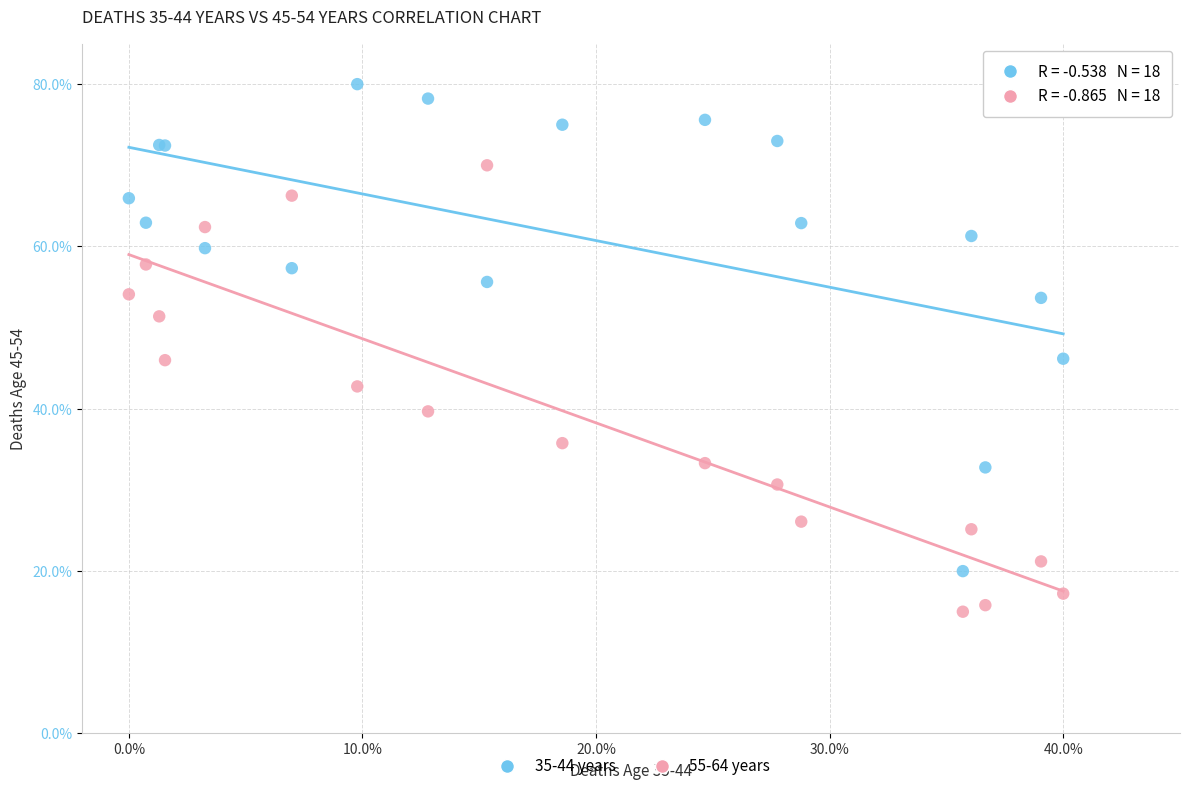

What are all the series names shown in the legend?

35-44 years, 55-64 years